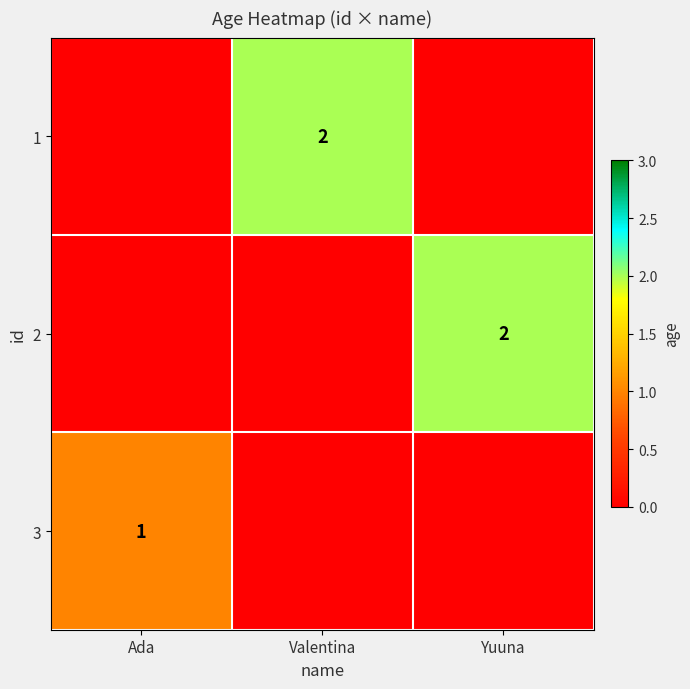

How many categories are shown in the chart?

3